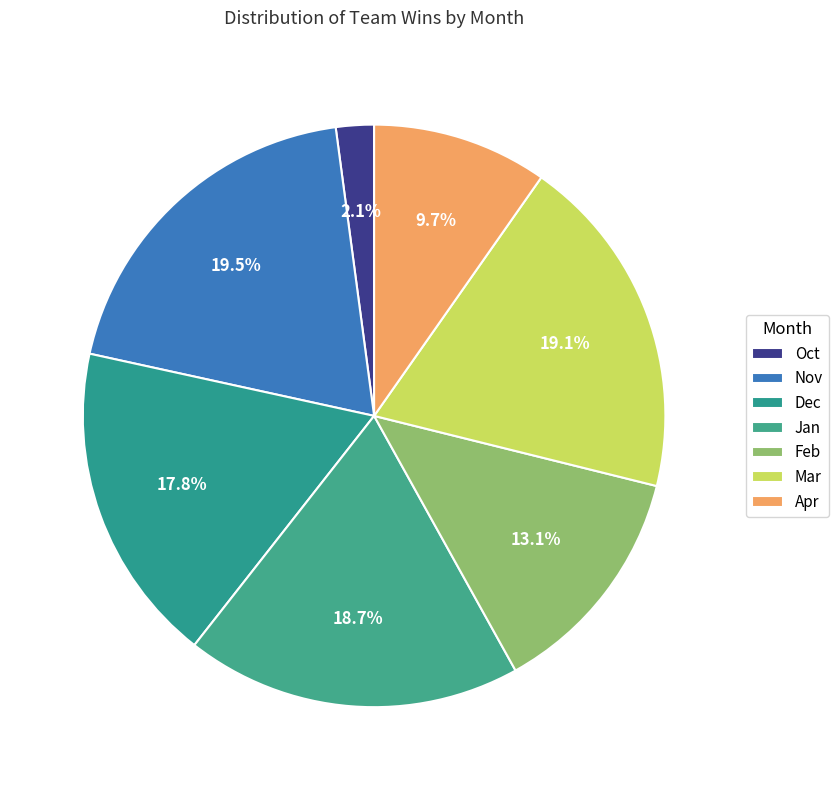

Which category has the smallest portion of the pie?

Oct